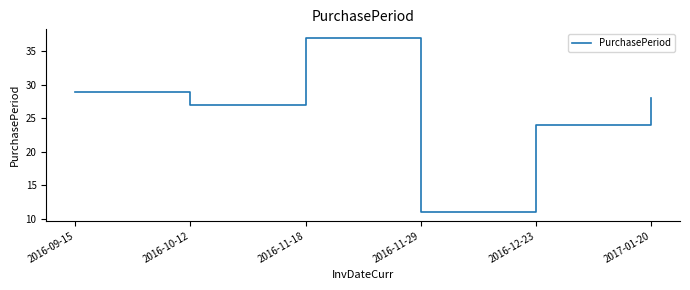

What is the maximum value shown in the chart?

37